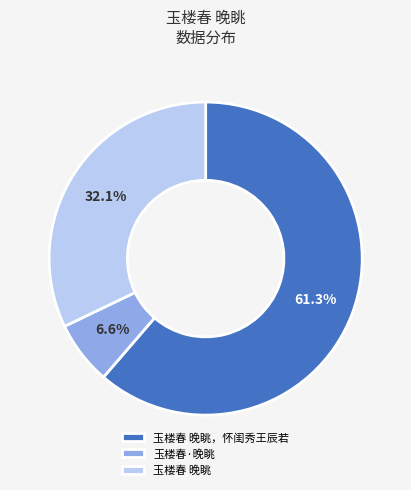

What percentage do 玉楼春 晚眺 and 玉楼春·晚眺 together represent?

38.7%